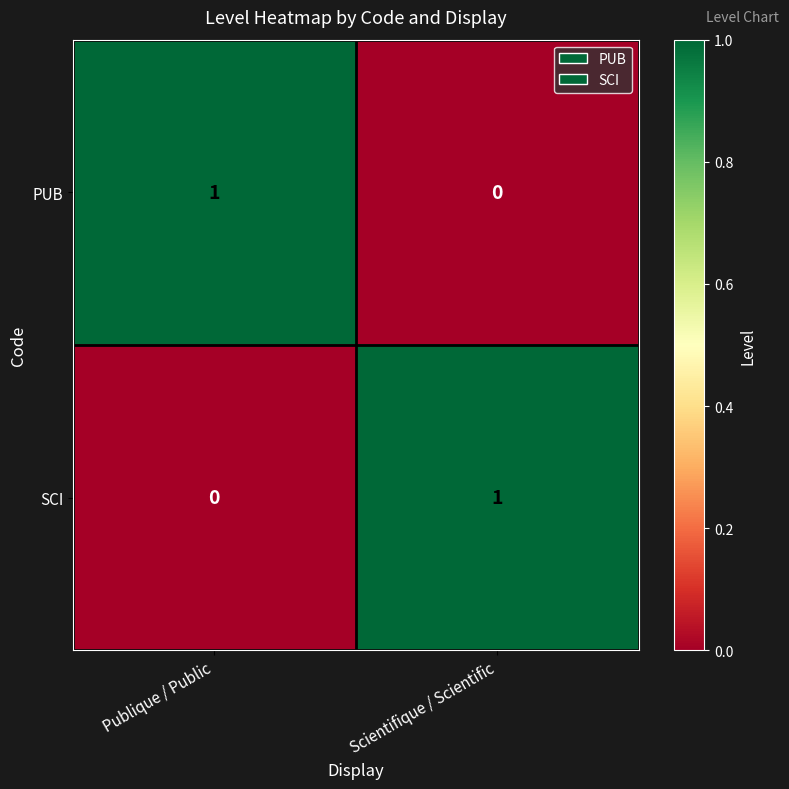

At which label does SCI reach its minimum?

Publique / Public